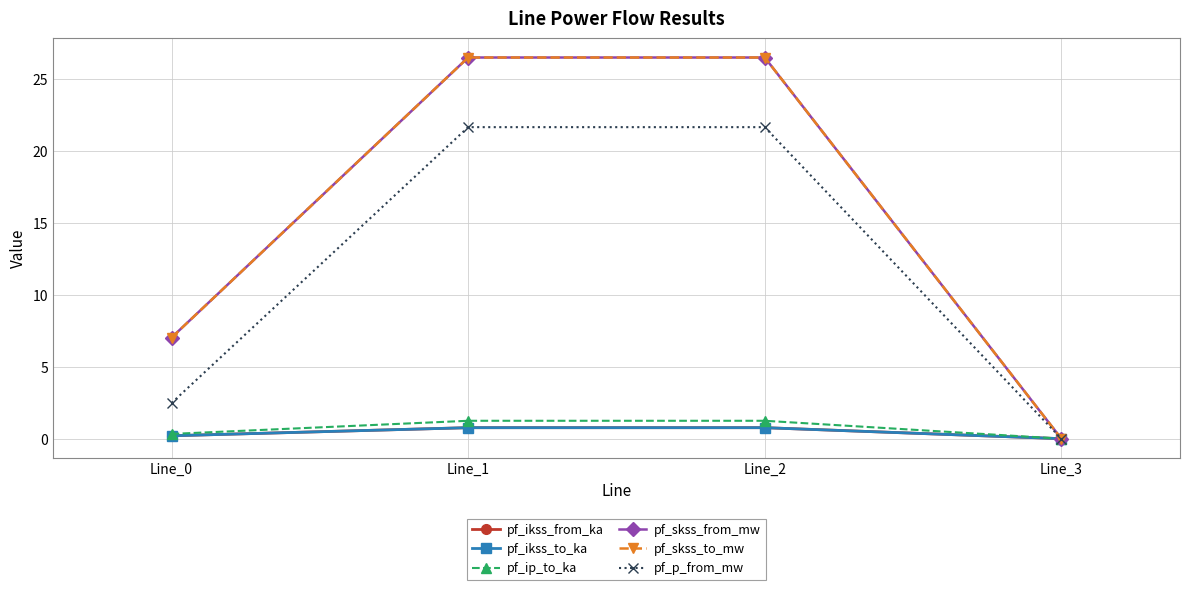

True or false: pf_ikss_to_ka and pf_ip_to_ka cross at least once.

False